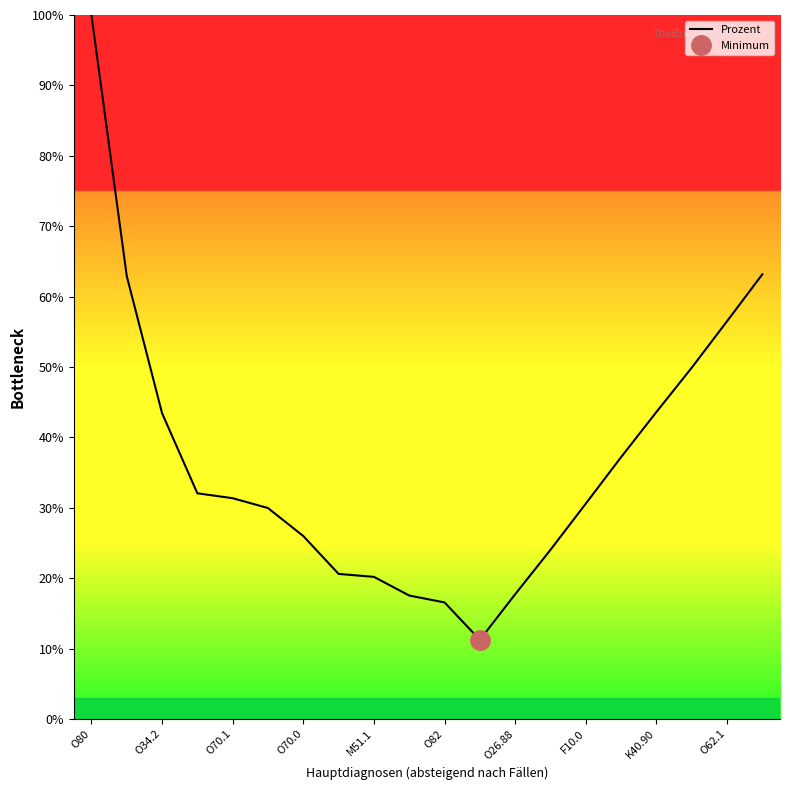

Which category has the highest value across all series?

O80